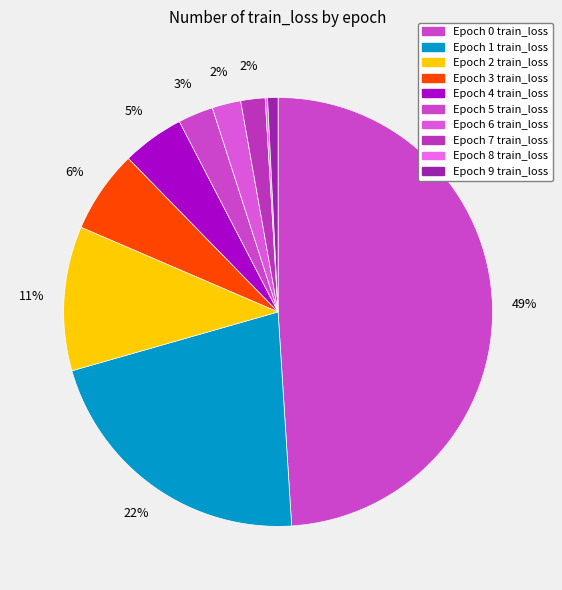

What is the smallest slice in the pie chart?

8